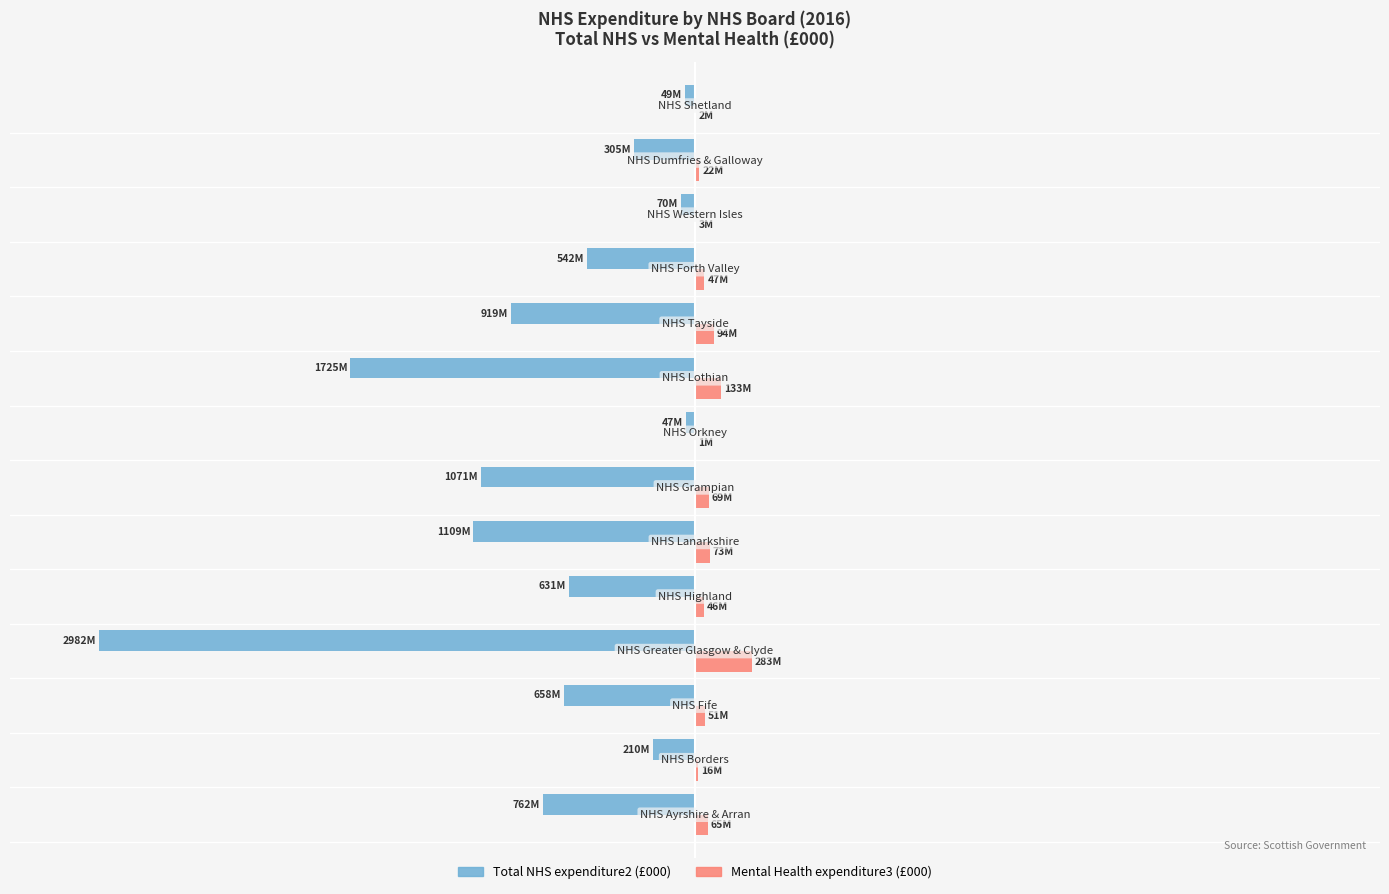

What is the smallest value displayed?

-100.0